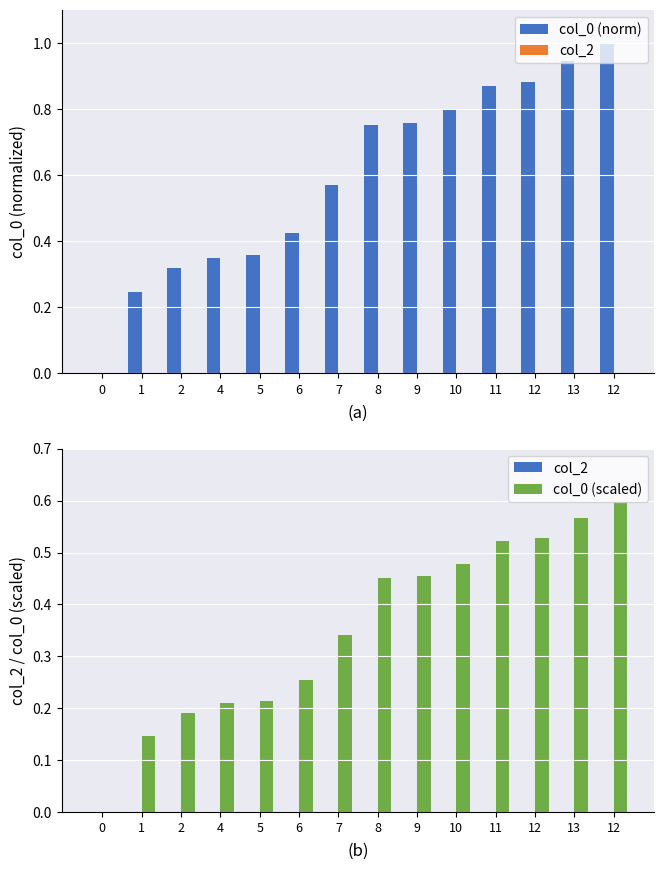

Which series has the widest spread of values?

col_0 (norm)